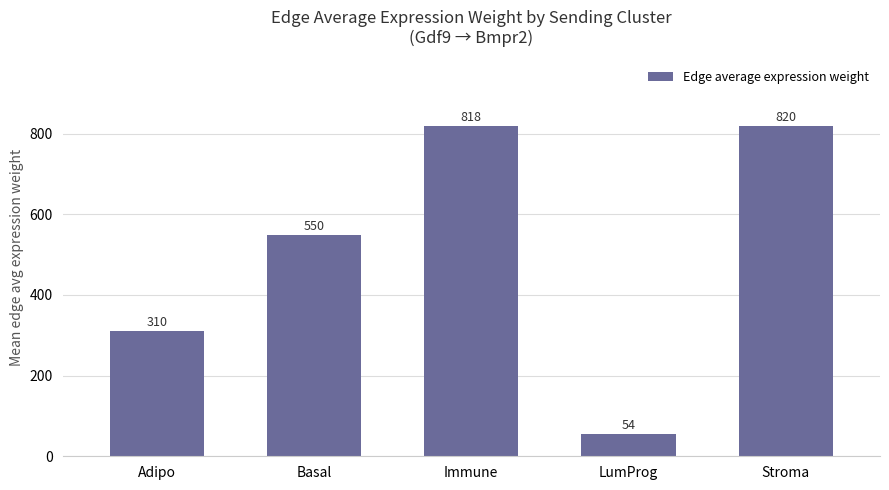

What position from the left is Stroma?

5